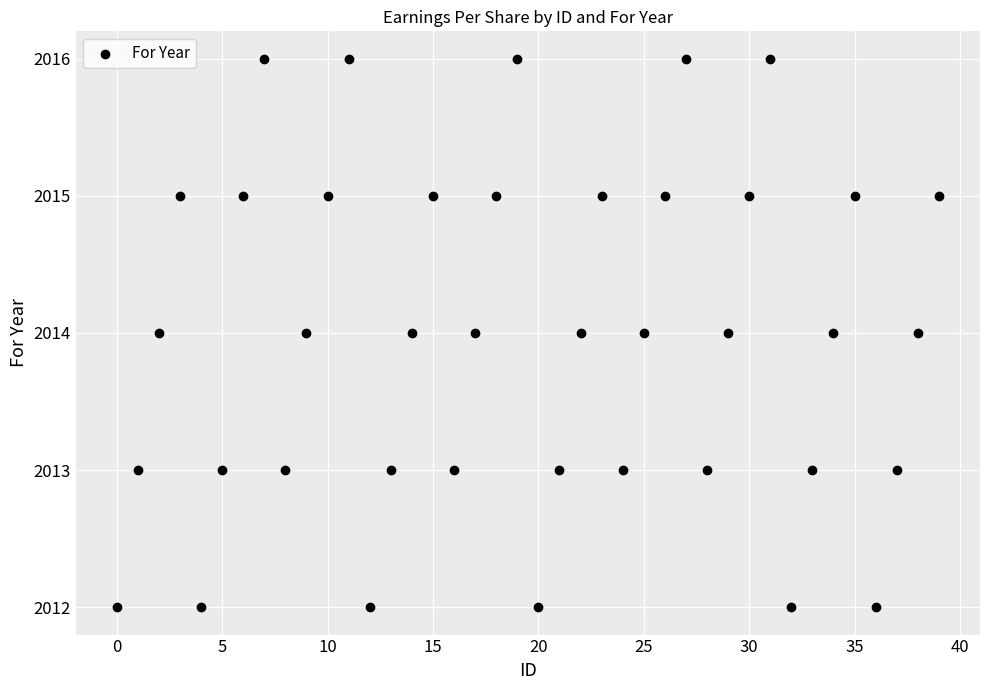

What is the range of Y values (max minus min)?

4